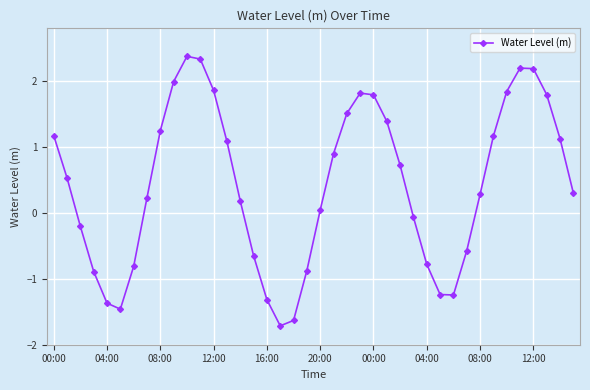

What is the smallest value displayed?

-1.7